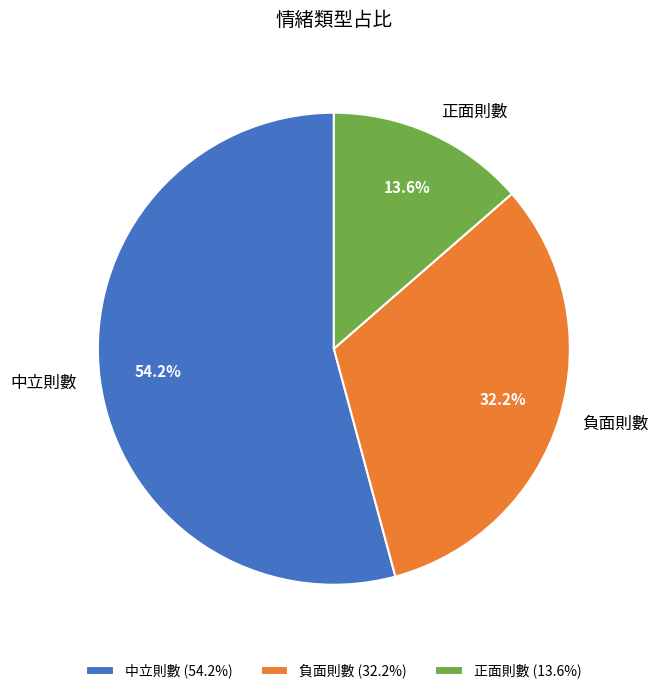

Count the number of slices in the pie.

3